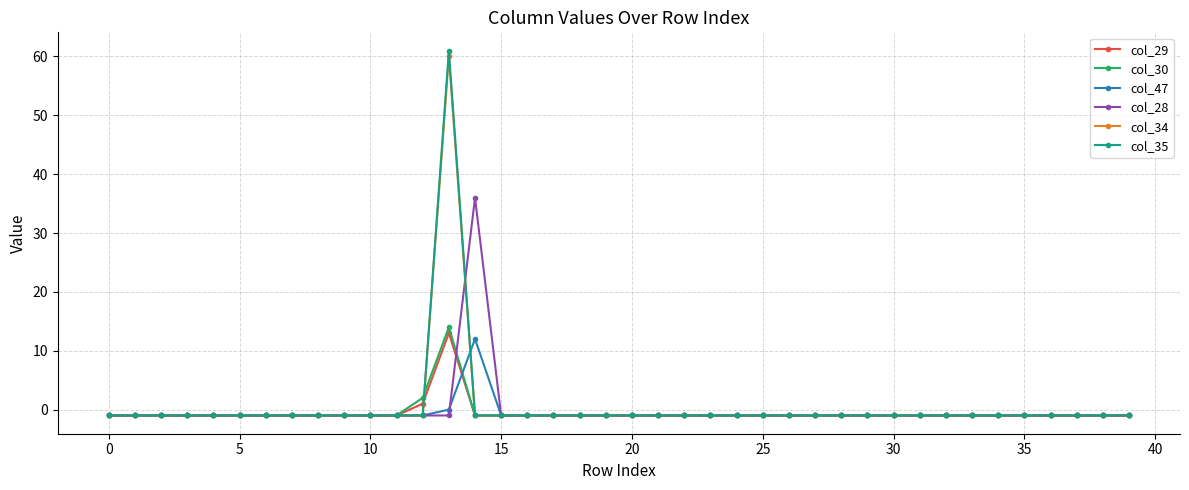

What are all the series names shown in the legend?

col_29, col_30, col_47, col_28, col_34, col_35